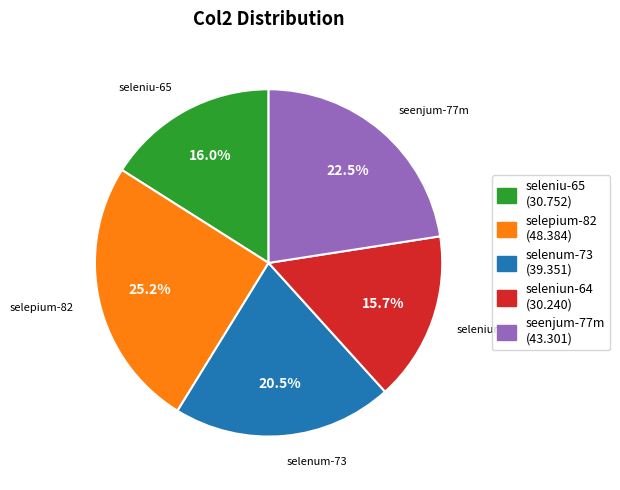

How many slices are in this pie chart?

5